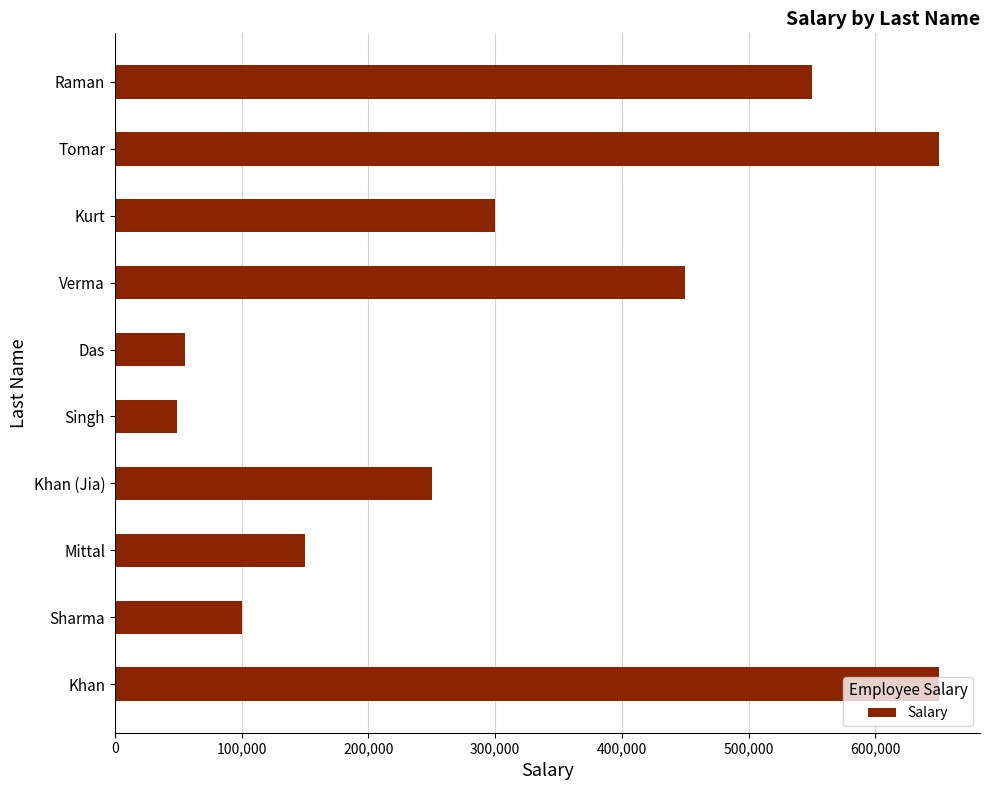

At which label is the value closest to 349500?

Kurt